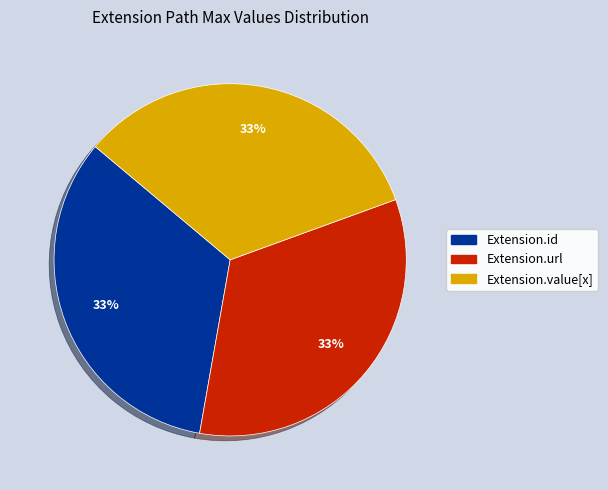

Is there any slice that represents more than half of the pie?

No